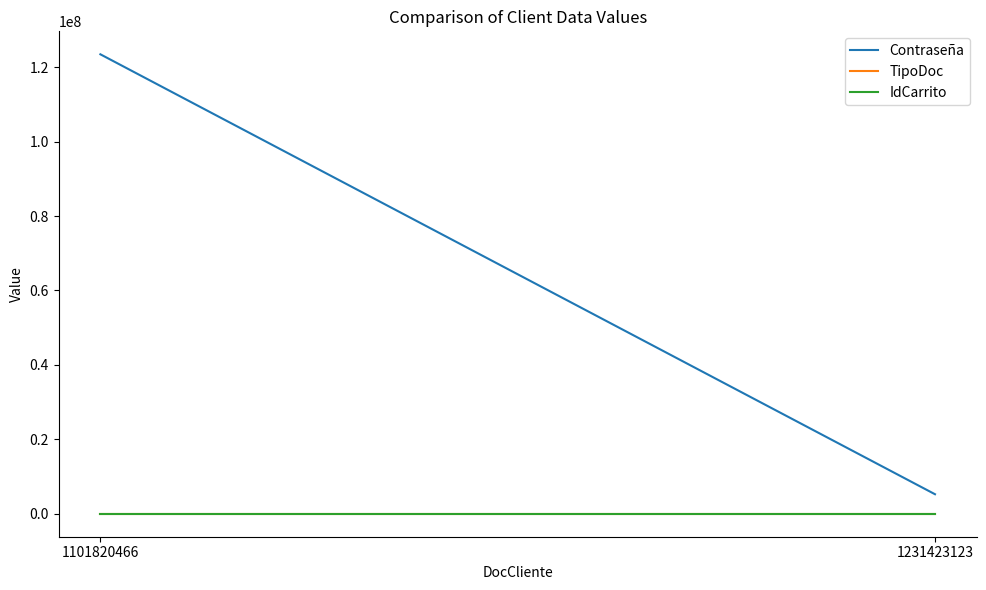

Count the Contraseña values in the range 5244842 to 123456789.

2